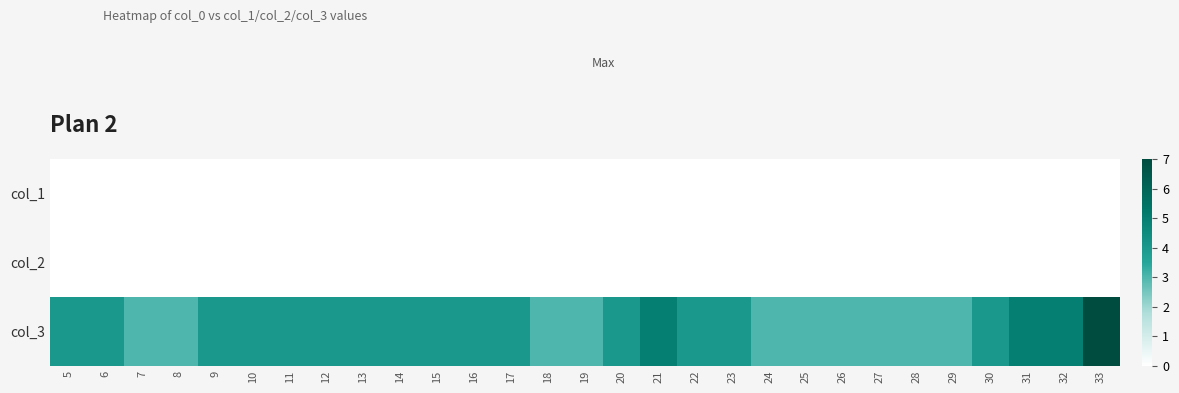

How many distinct data groups are displayed?

3